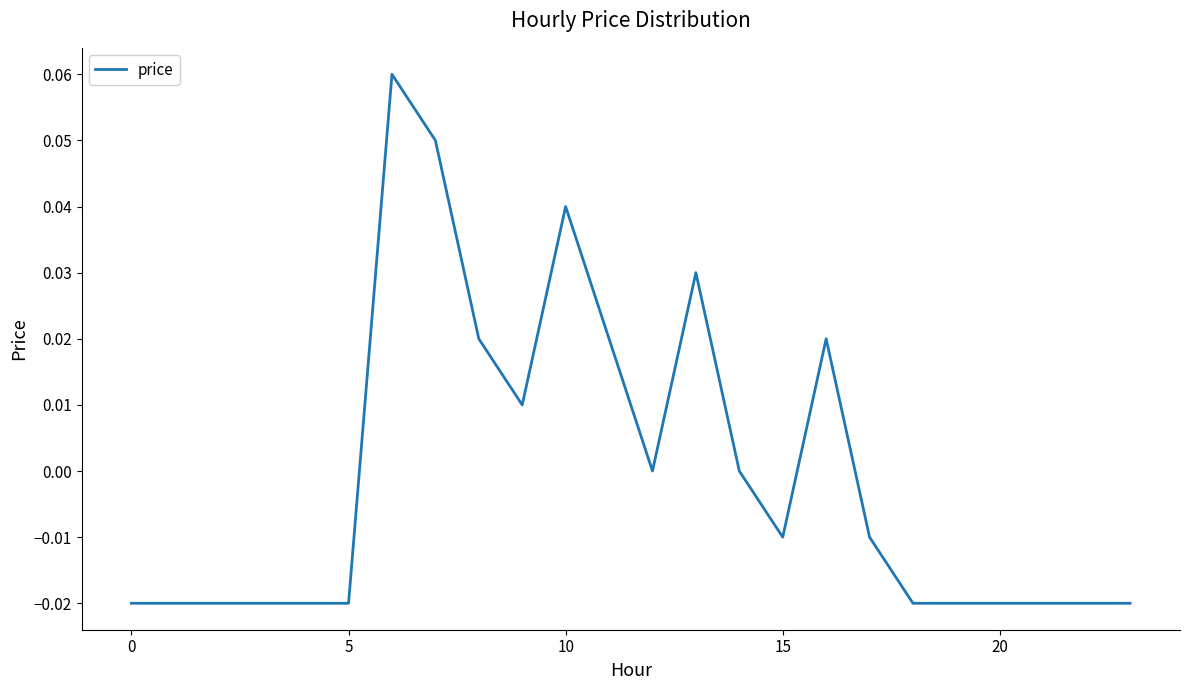

Does the chart have visible grid lines?

No